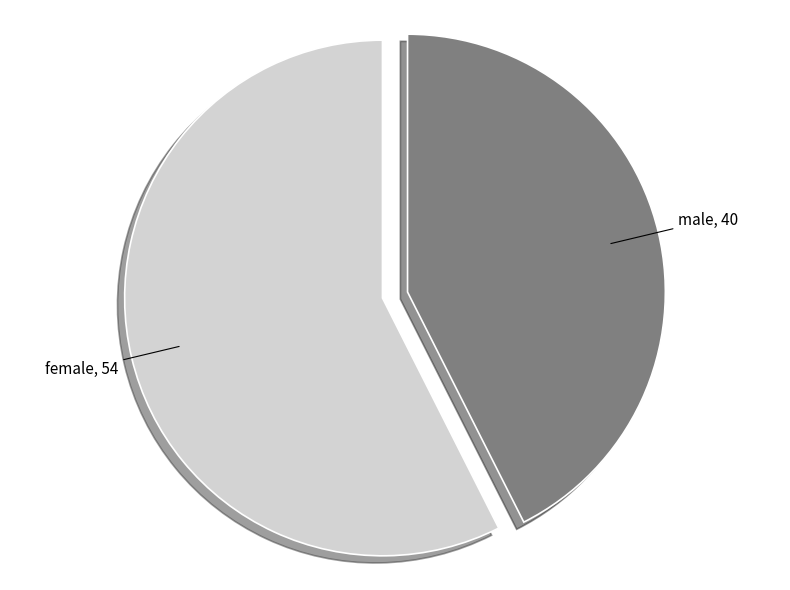

Which has a higher value, male or female?

female